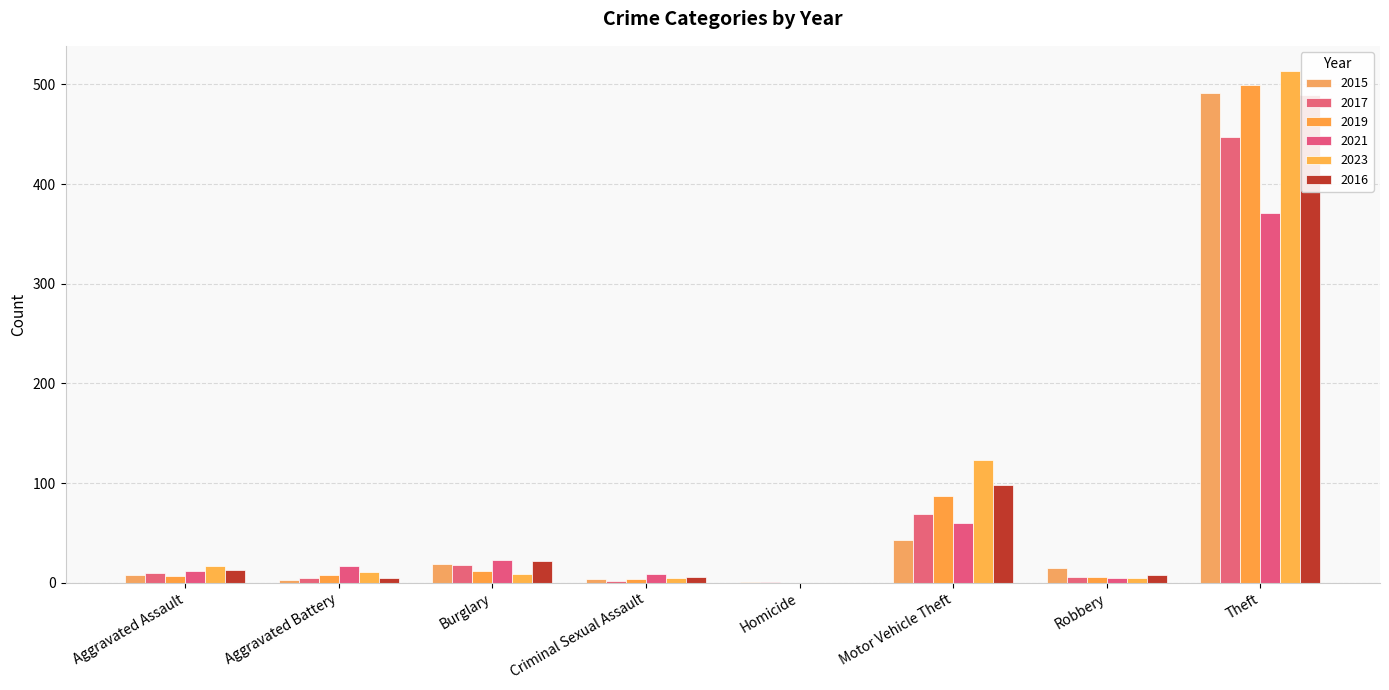

True or false: 2021 has a value of 17 at Aggravated Battery.

True